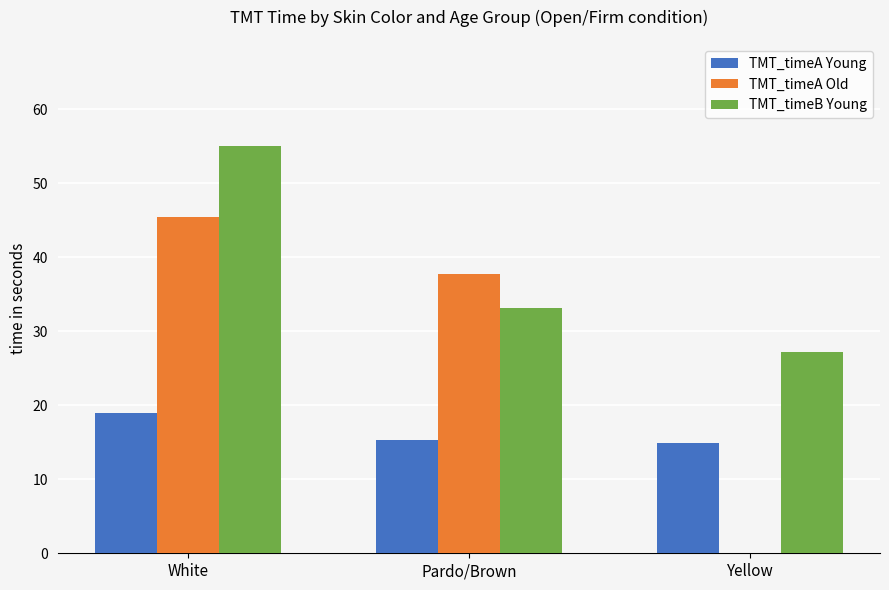

Count the TMT_timeA Young values in the range 14 to 18.

2